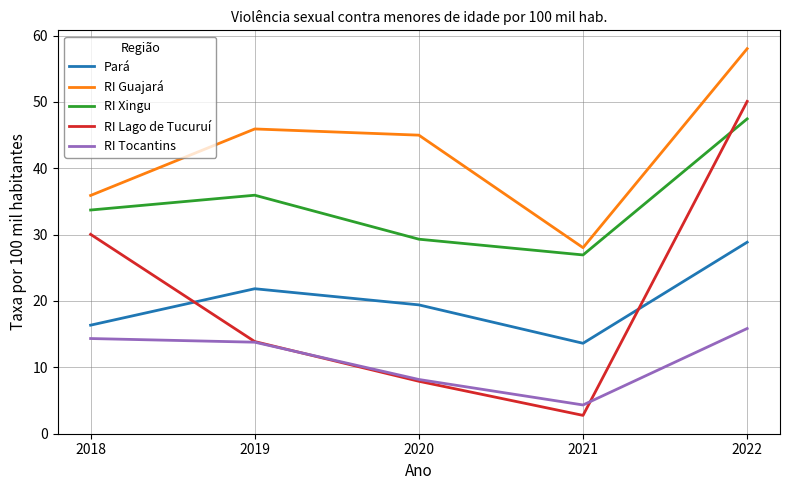

How many series are shown in this chart?

5